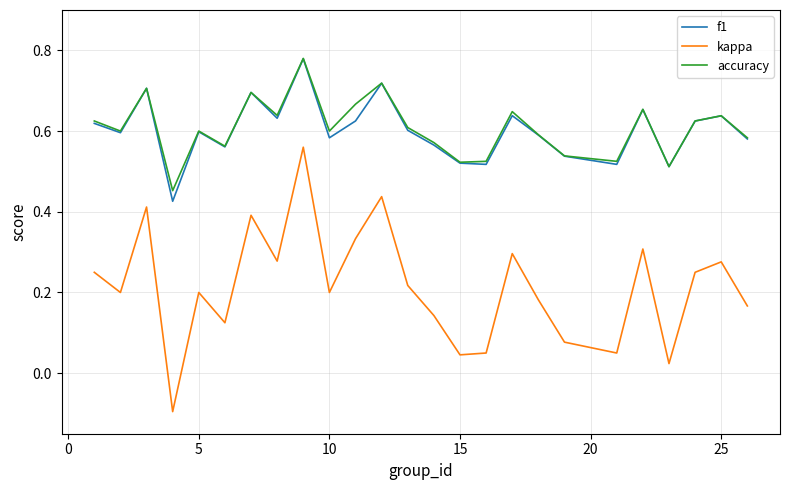

In kappa, how many points are lower than both neighbors (excluding endpoints)?

8